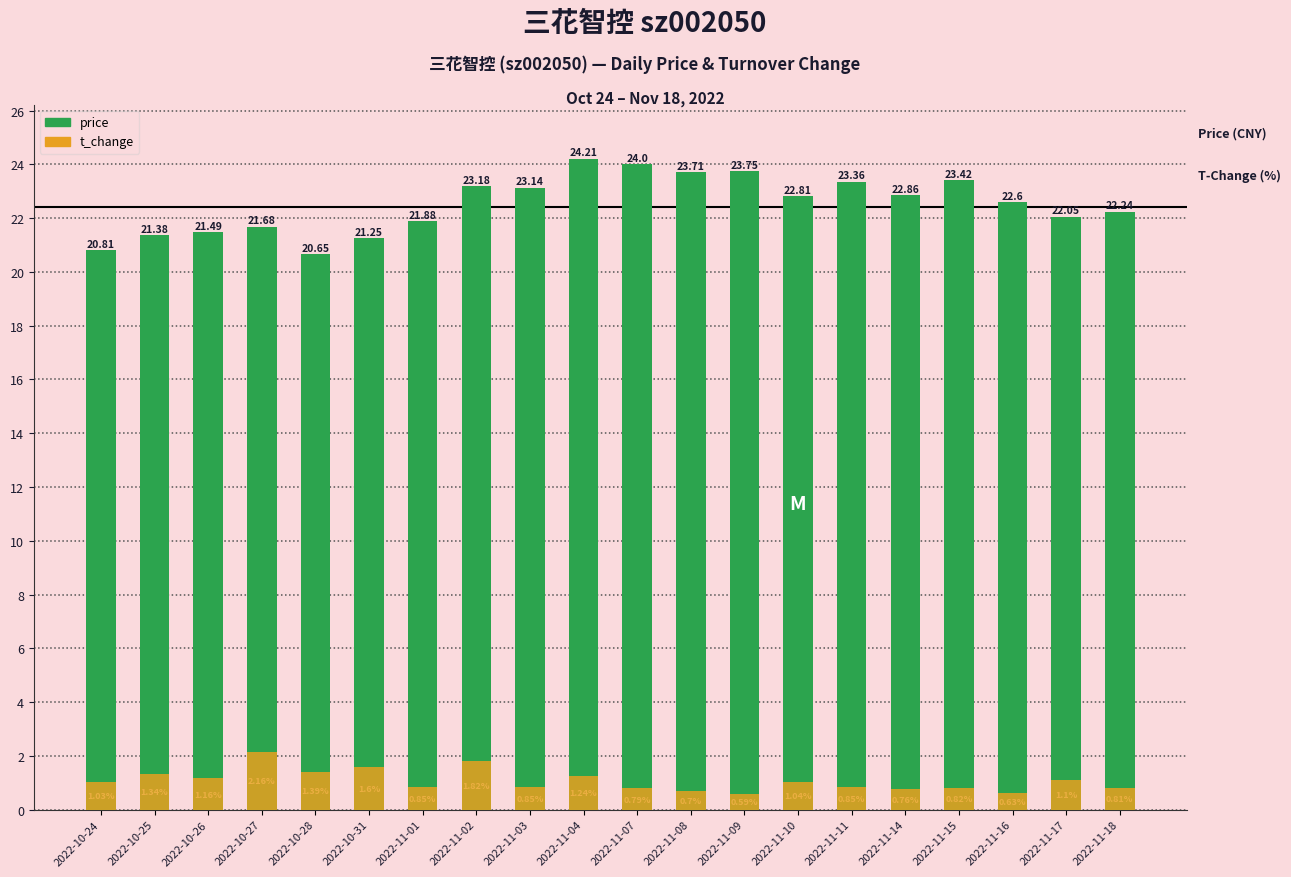

What is the difference between the second highest and minimum values in the price series?

3.4